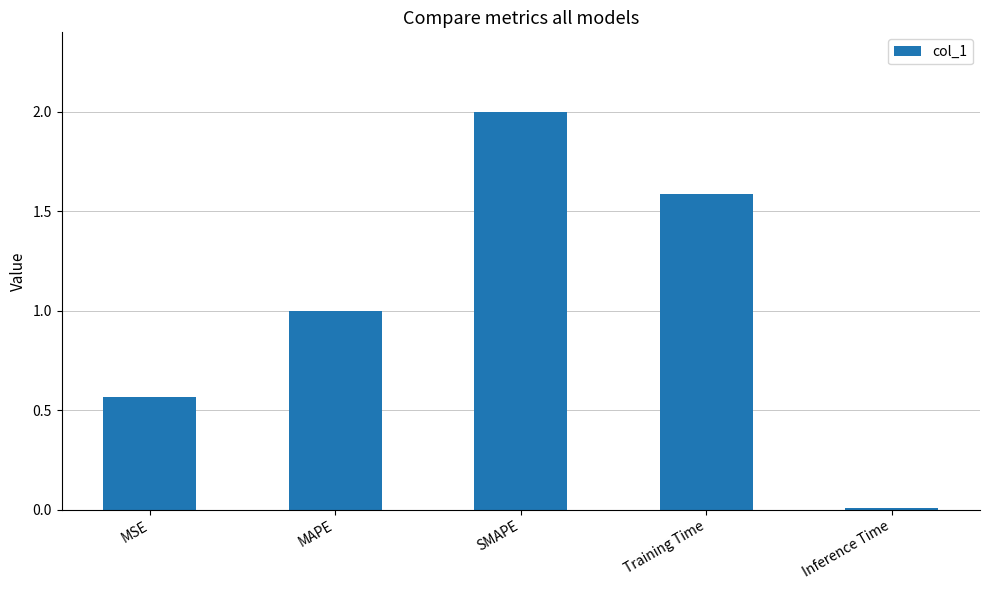

At which label is the value closest to 1?

MAPE